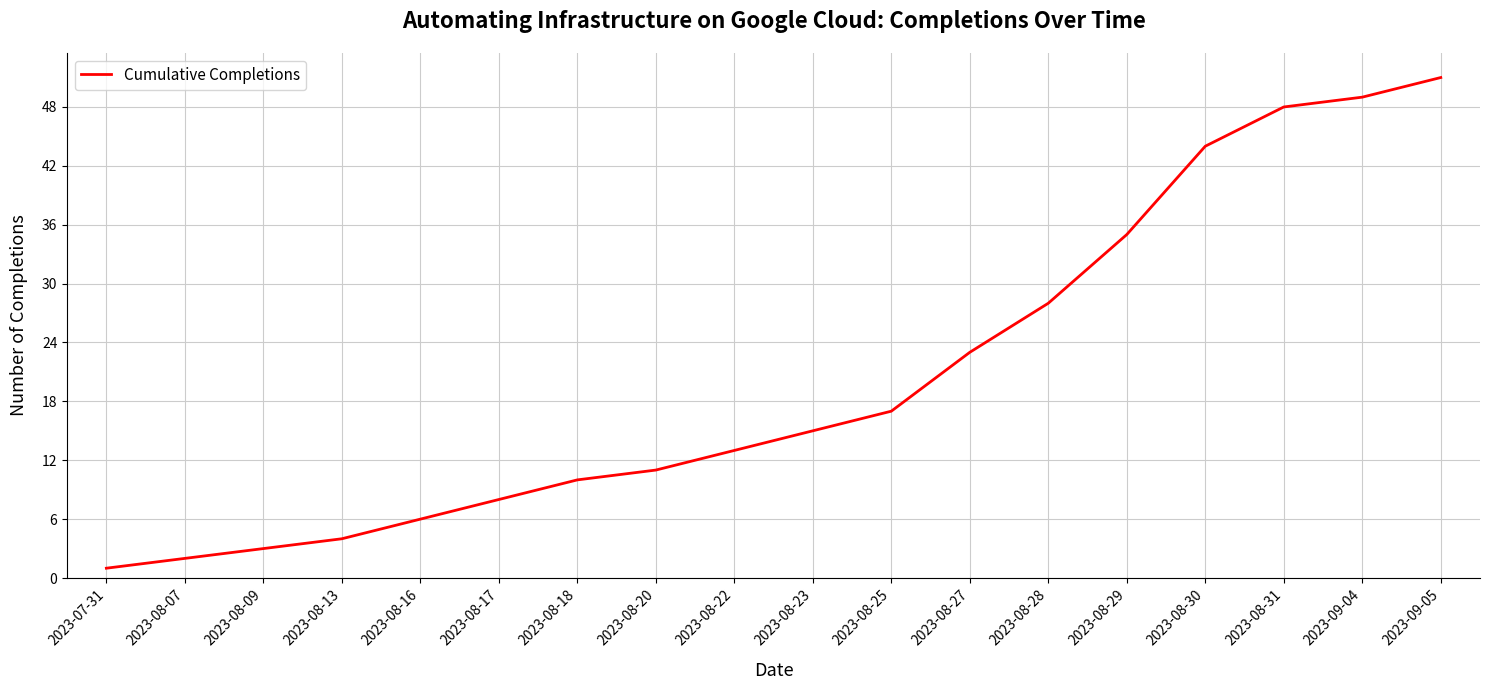

Reading left to right, extract all data points from this chart.

1	2	3	4	6	8	10	11	13	15	17	23	28	35	44	48	49	51